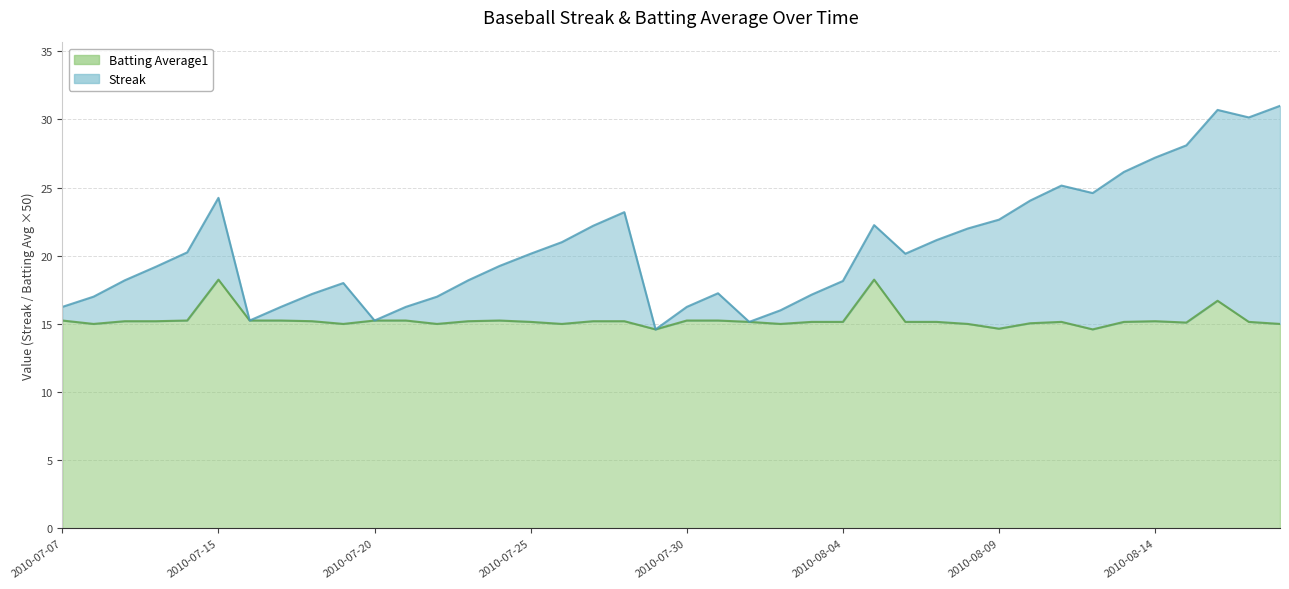

Which has a higher value, 2010-07-20 or 2010-08-11?

2010-08-11